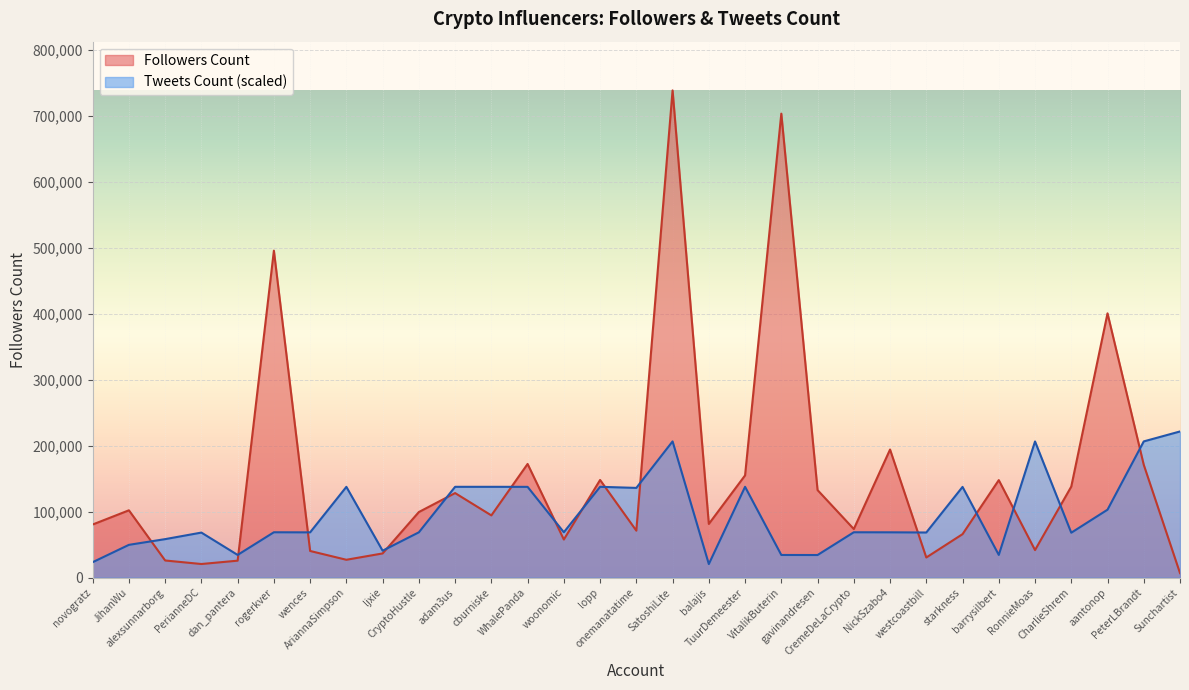

What is the sum of all Tweets Count values?

2990740.8